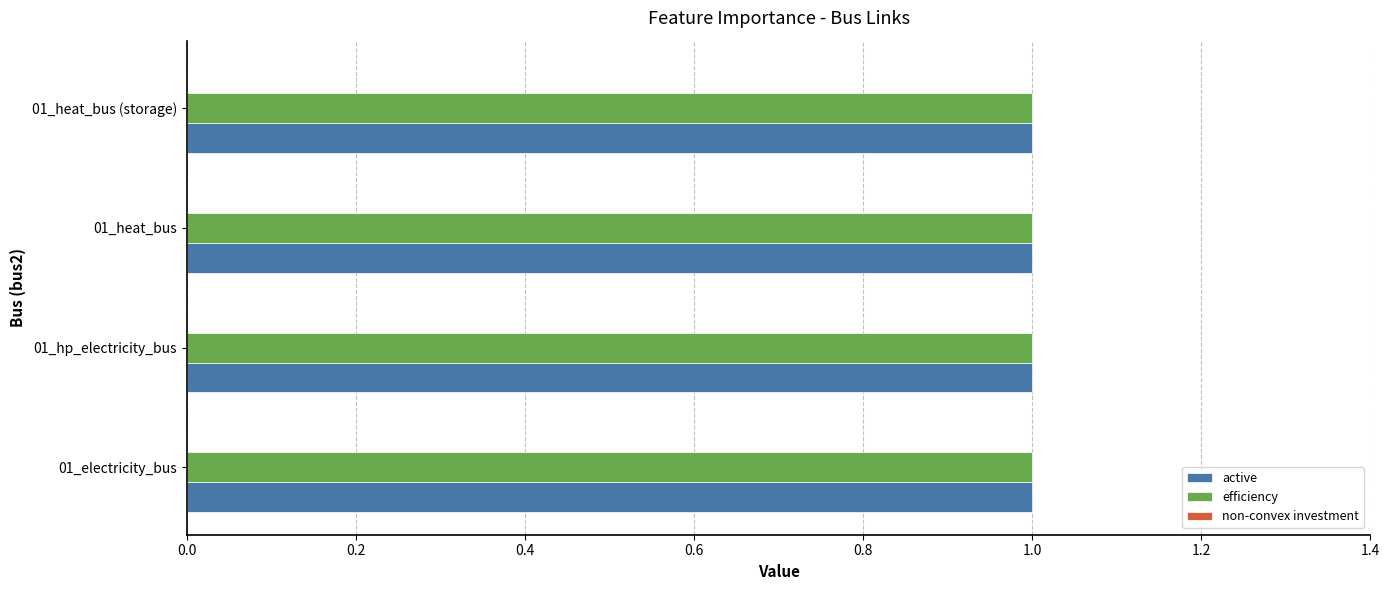

What are all the series names shown in the legend?

active, efficiency, non-convex investment